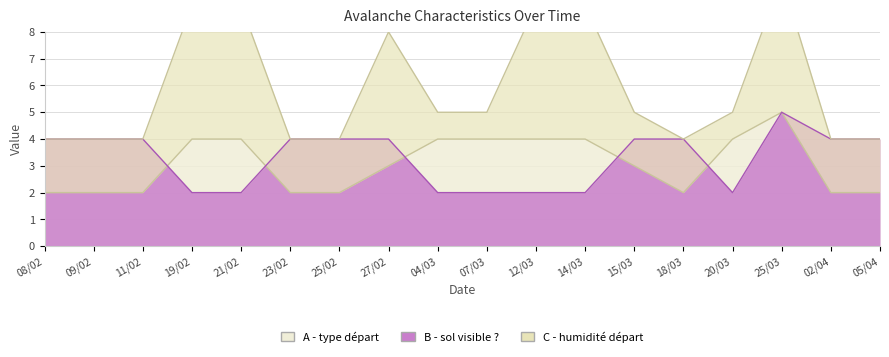

Which has a higher value, 07/03 or 09/02?

07/03